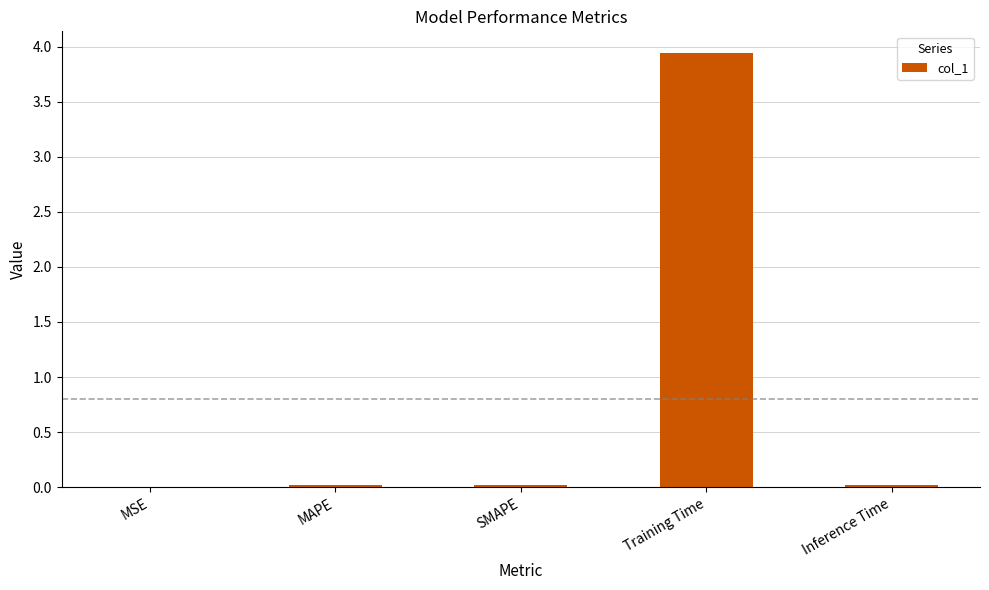

What is the change in value from MAPE to Training Time?

+3.9